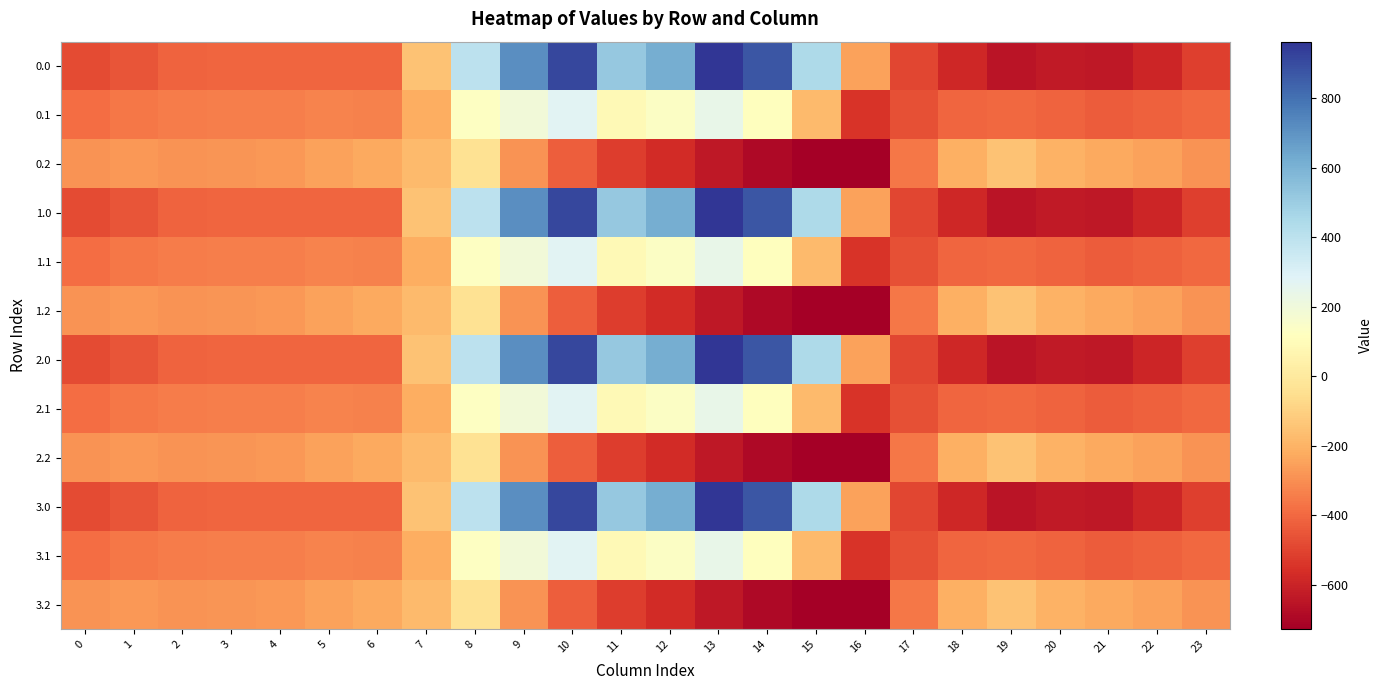

True or false: 3.0 has a value of -482.0 at 0.

True